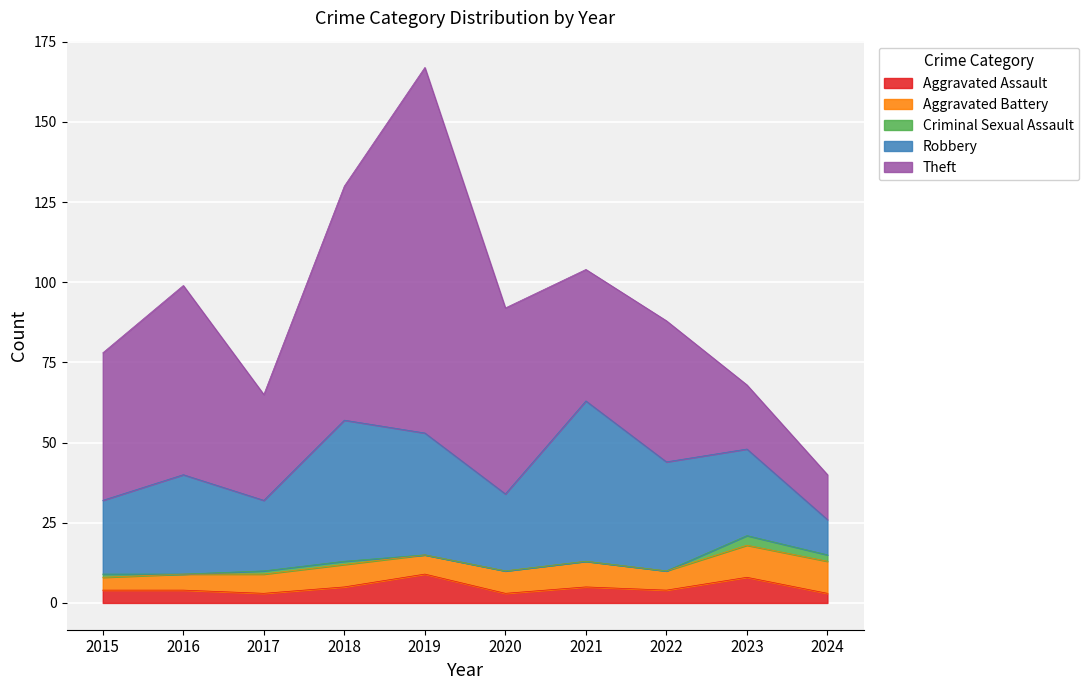

Reading left to right, extract all data points from this chart.

Aggravated Assault: 2015=4	2016=4	2017=3	2018=5	2019=9	2020=3	2021=5	2022=4	2023=8	2024=3
Aggravated Battery: 2015=4	2016=5	2017=6	2018=7	2019=6	2020=7	2021=8	2022=6	2023=10	2024=10
Criminal Sexual Assault: 2015=1	2016=0	2017=1	2018=1	2019=0	2020=0	2021=0	2022=0	2023=3	2024=2
Robbery: 2015=23	2016=31	2017=22	2018=44	2019=38	2020=24	2021=50	2022=34	2023=27	2024=11
Theft: 2015=46	2016=59	2017=33	2018=73	2019=114	2020=58	2021=41	2022=44	2023=20	2024=14